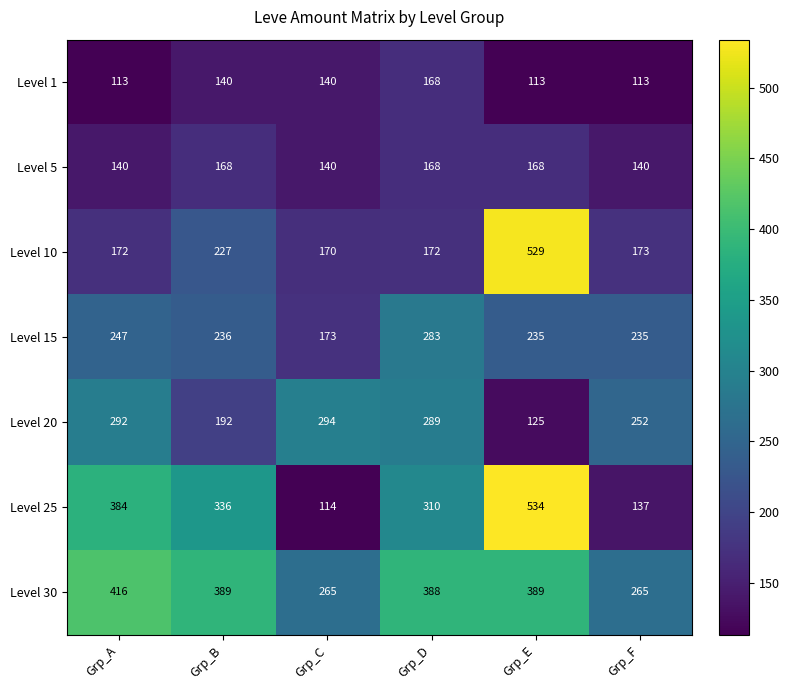

What is the sum of the Level 30 values at Grp_C and Grp_D?

653